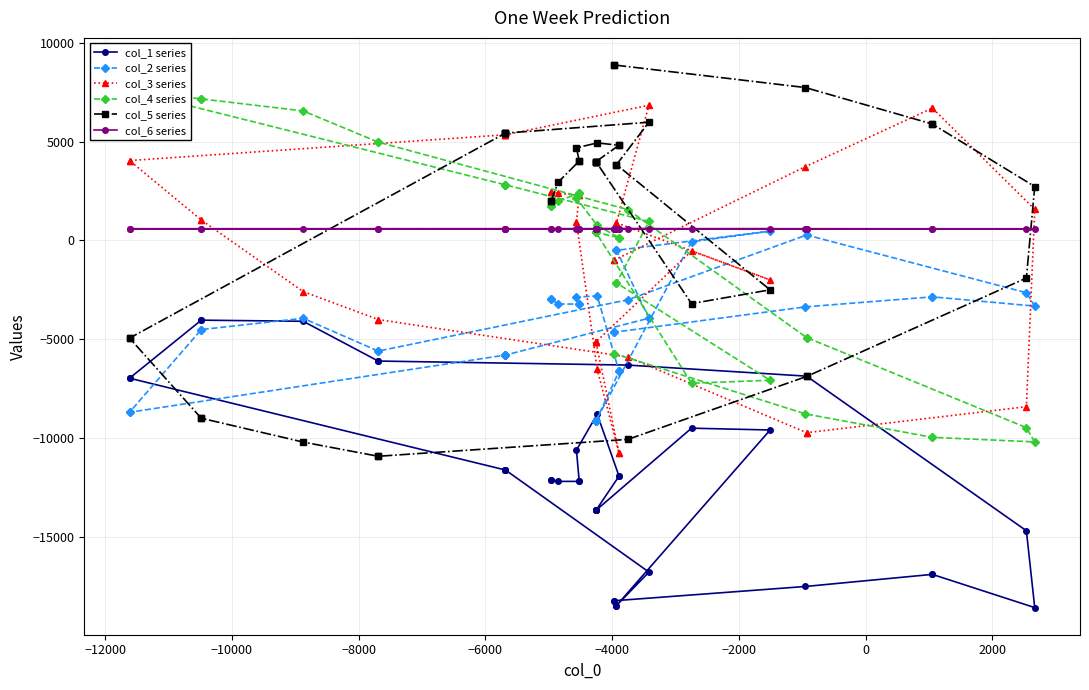

How many positive values does the col_3 series series have?

21